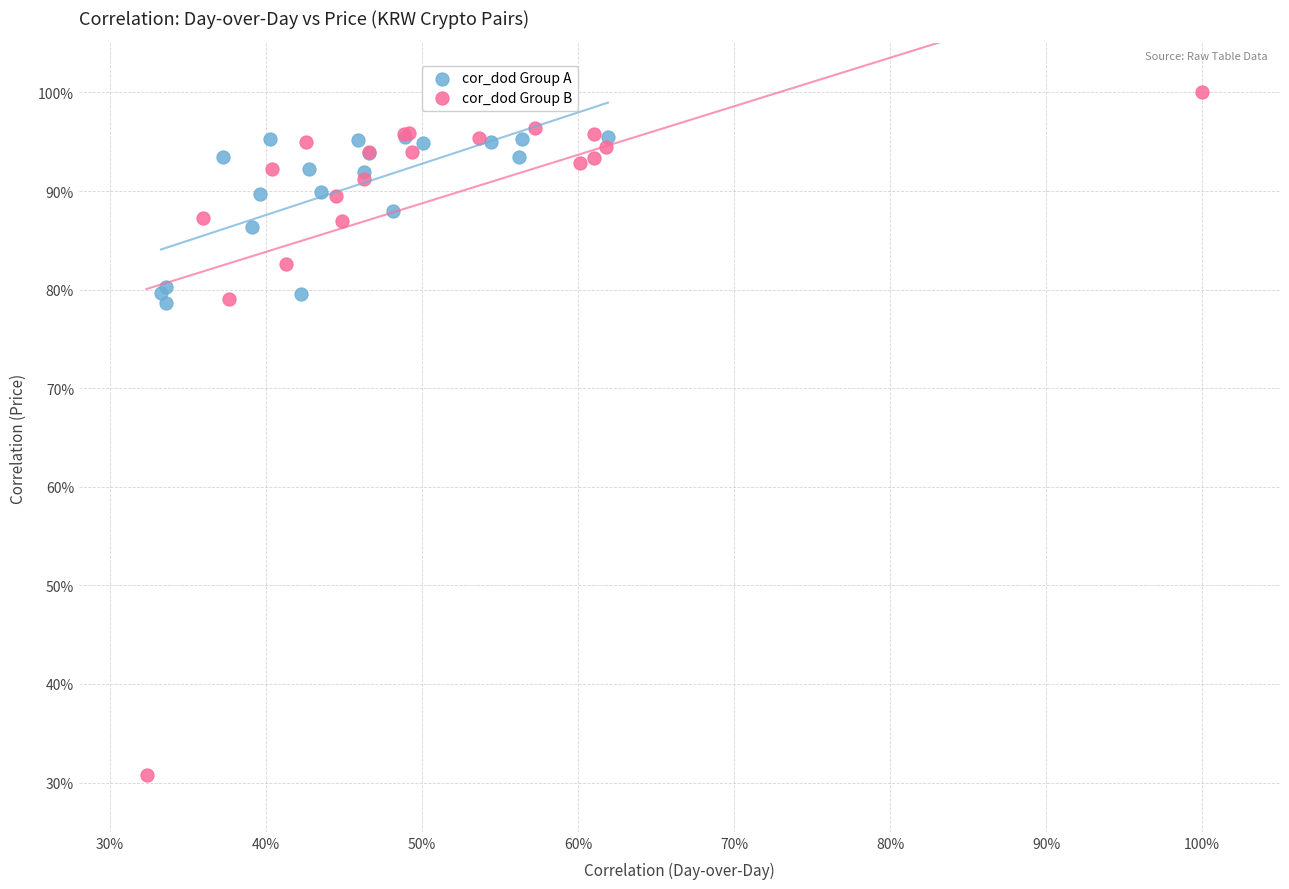

What are all the series names shown in the legend?

cor_dod Group A, cor_dod Group B